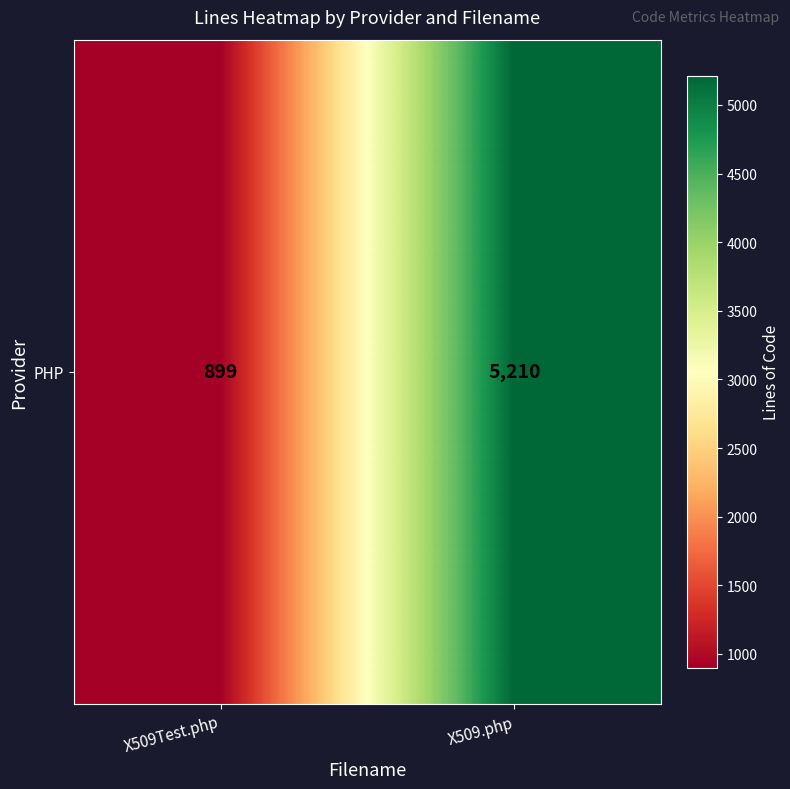

Rank the categories by value from highest to lowest.

X509.php, X509Test.php